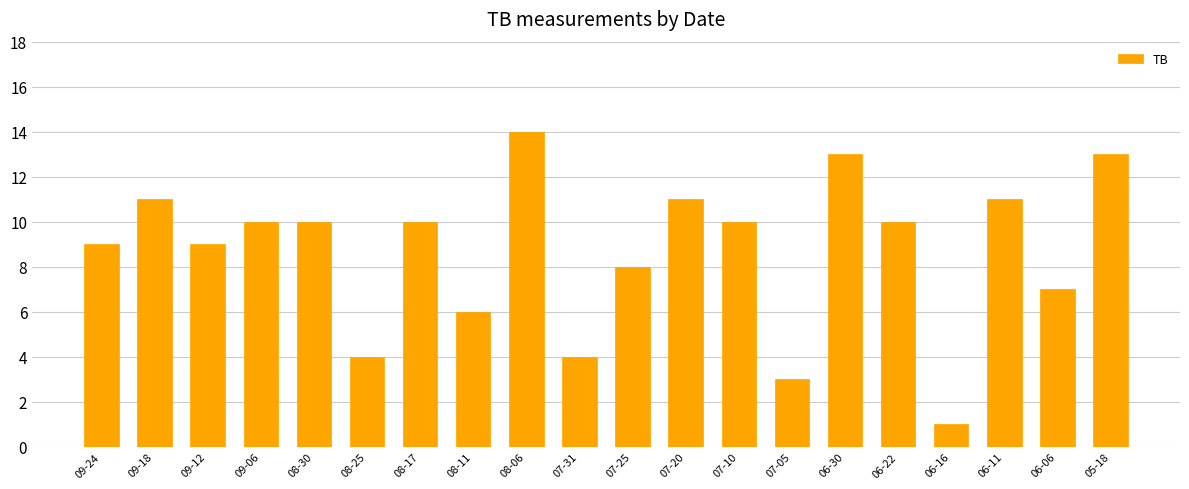

What is the label of the 4th bar from the right?

06-16